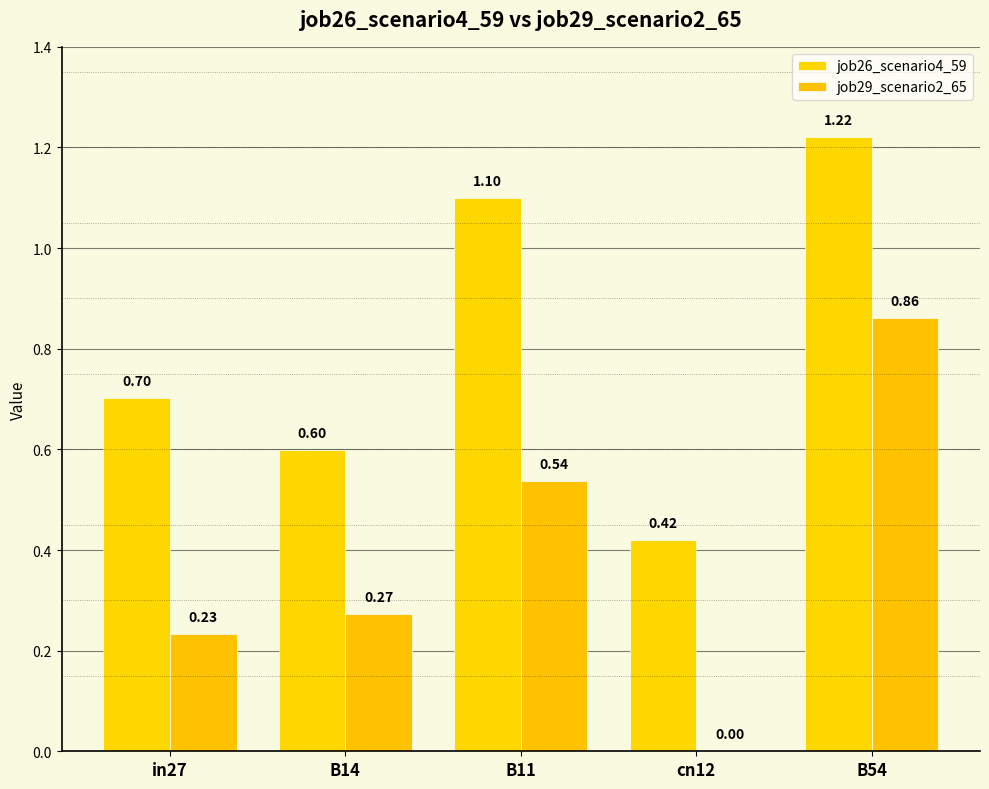

The job26_scenario4_59 series shows 0.4 at B14. True or false?

False